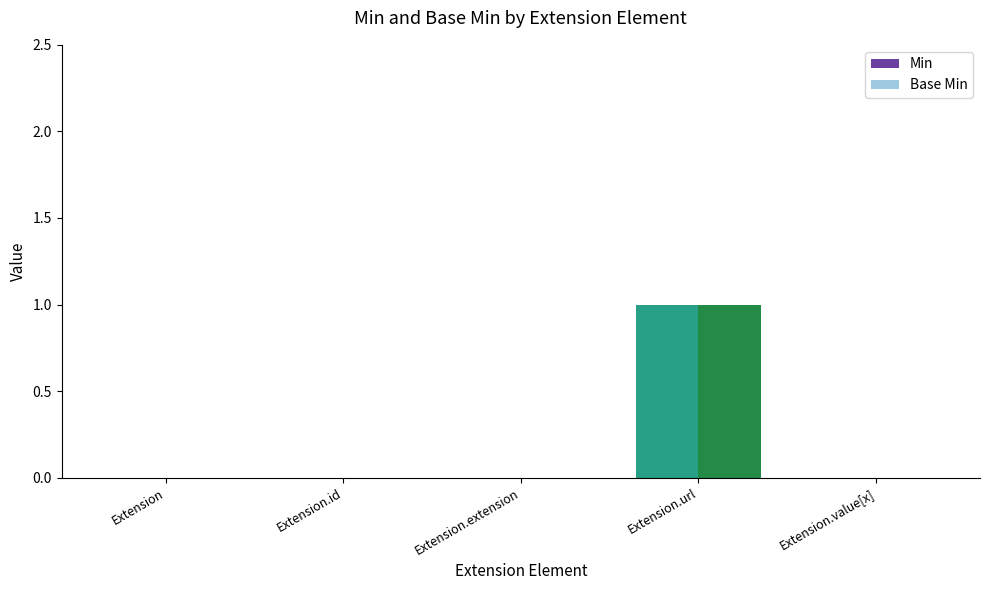

True or false: Base Min has a value of 0 at Extension.extension.

True